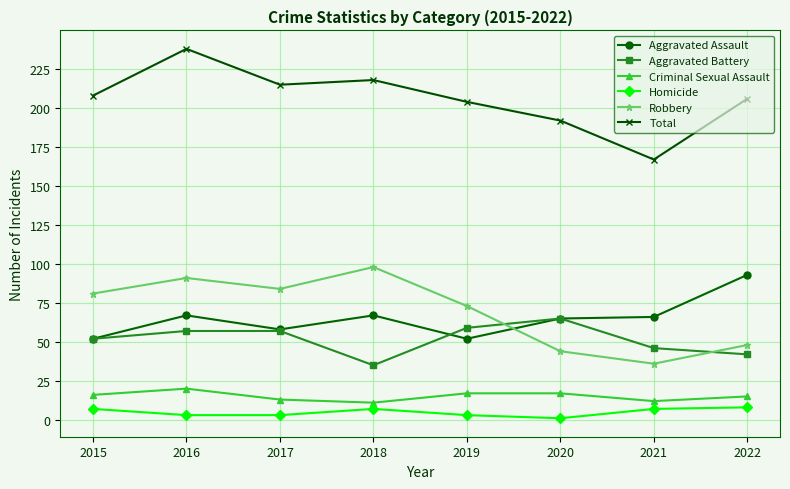

How many data points in Aggravated Assault are less than 66?

4